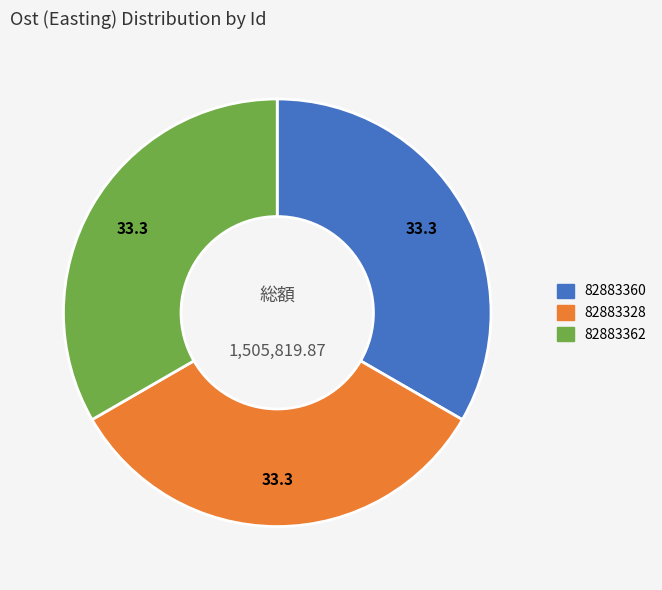

What is the ratio of the value at 82883362 to the value at 82883360?

1.0